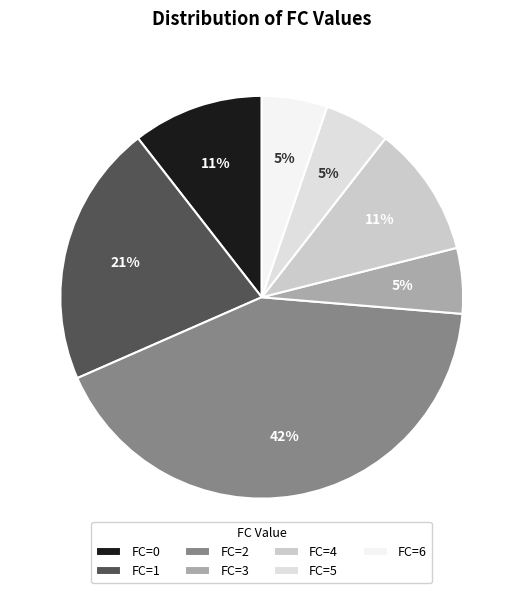

How many slices are in this pie chart?

7